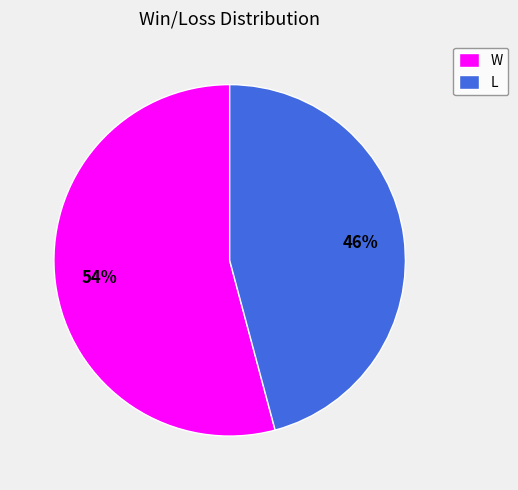

How many segments does this pie chart have?

2